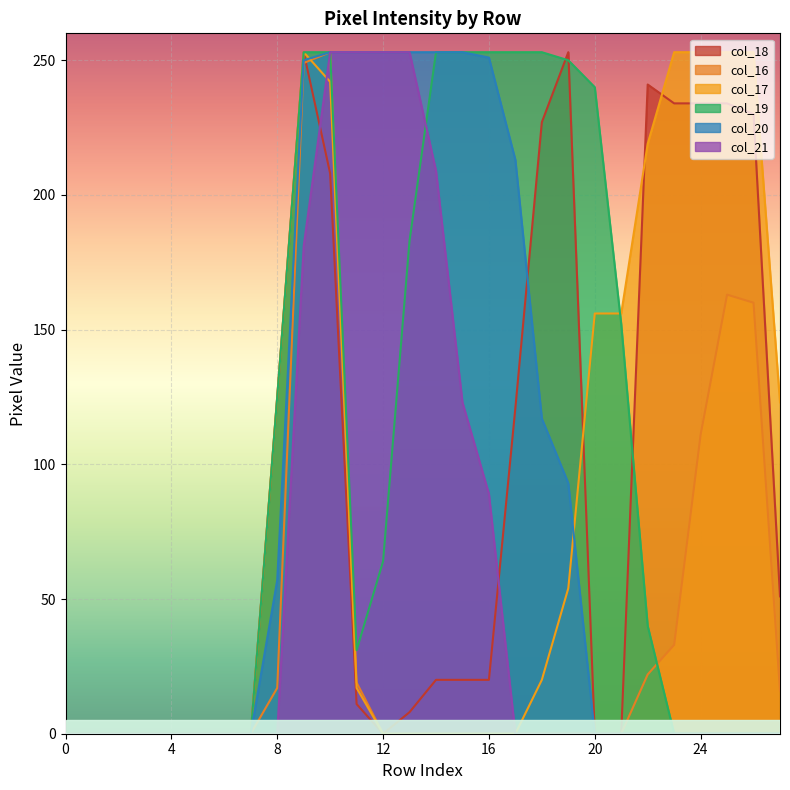

What is the difference between the highest and lowest values at 23?

253